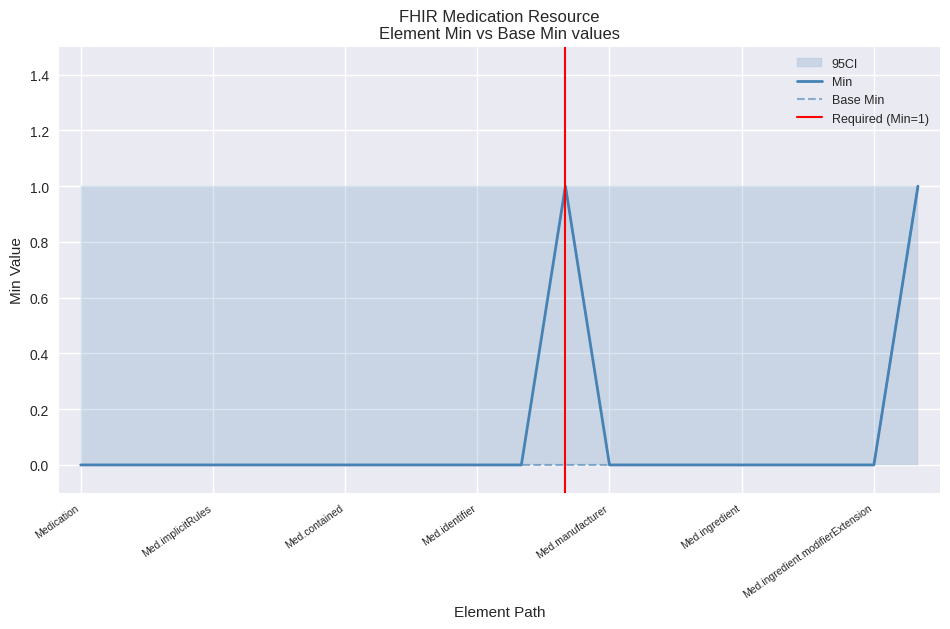

True or false: Min and Base Min cross at least once.

False